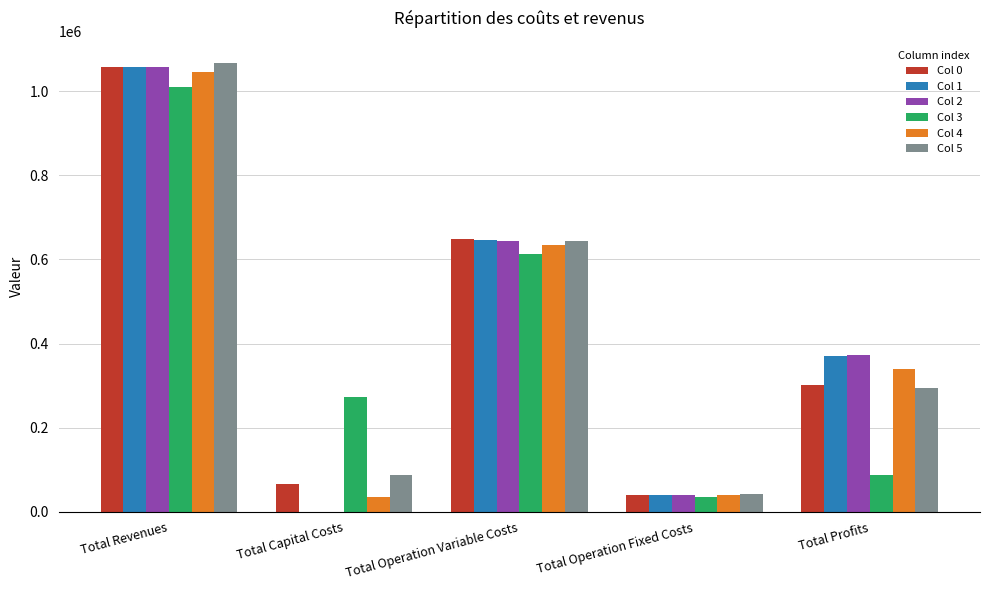

The Col 2 series shows 40521.3 at Total Operation Fixed Costs. True or false?

True